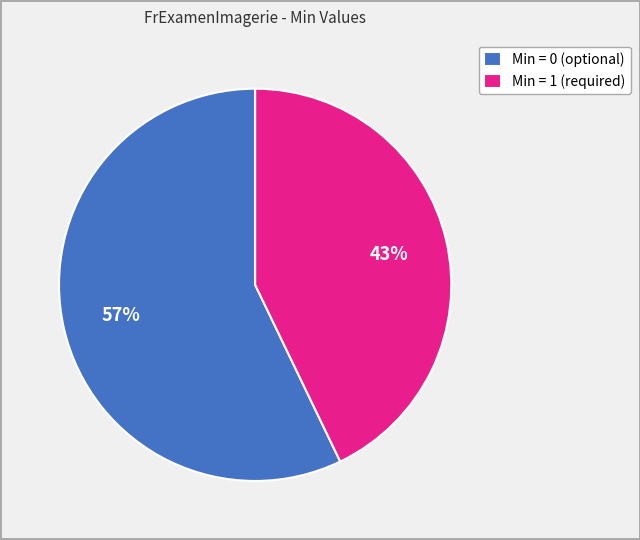

To the nearest percent, what is the difference between the largest and smallest slice percentages?

14%